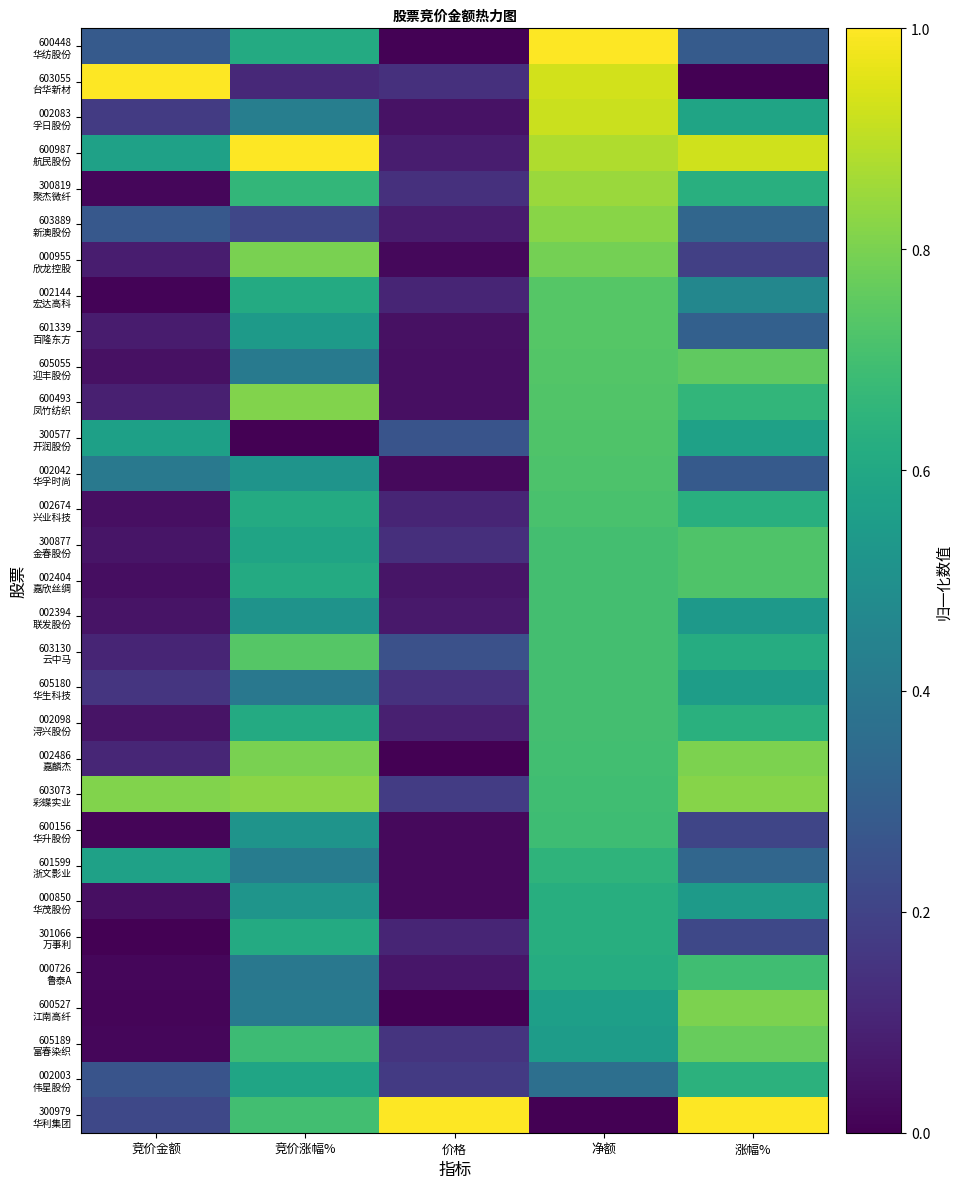

At which category is the sum across all series the highest?

净额